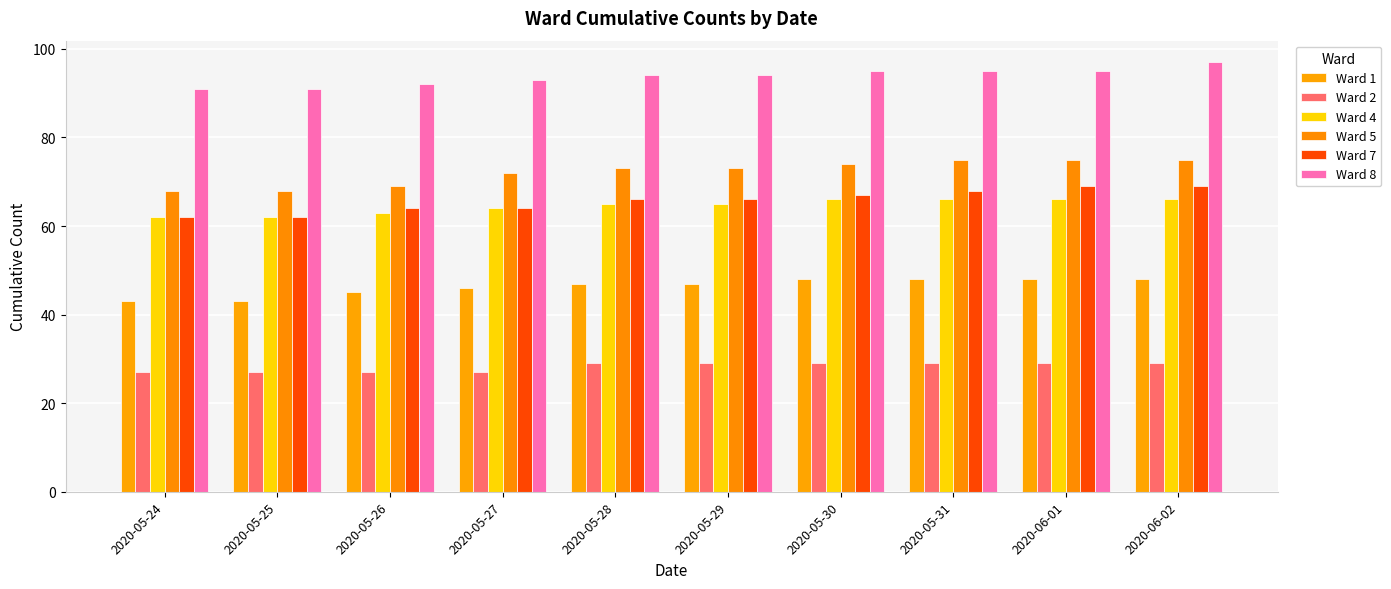

What position from the right is 2020-05-25?

9